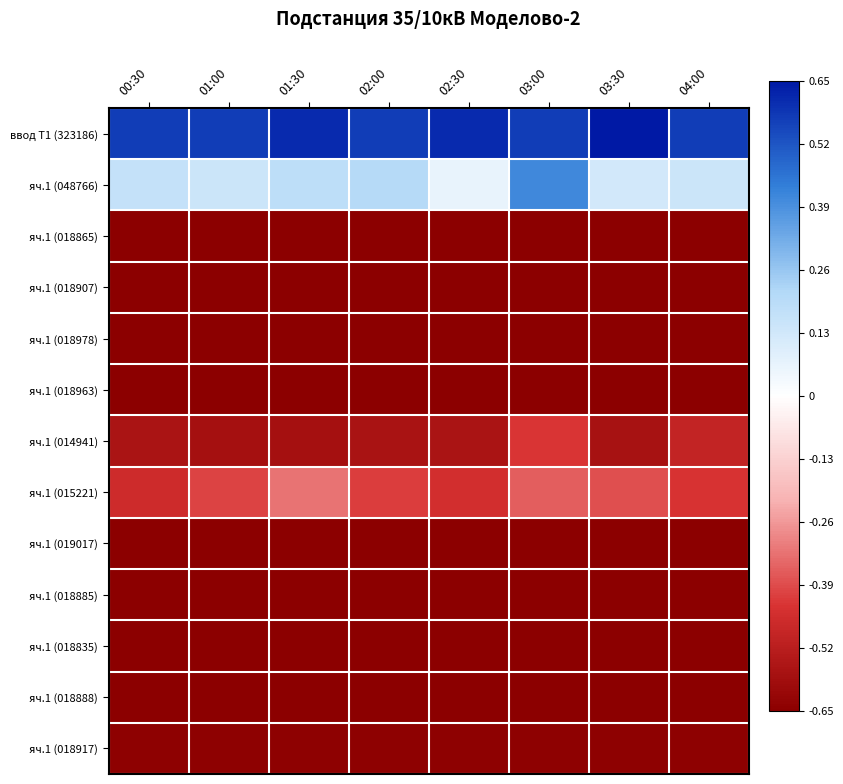

At which category does the chart reach its minimum across all series?

00:30